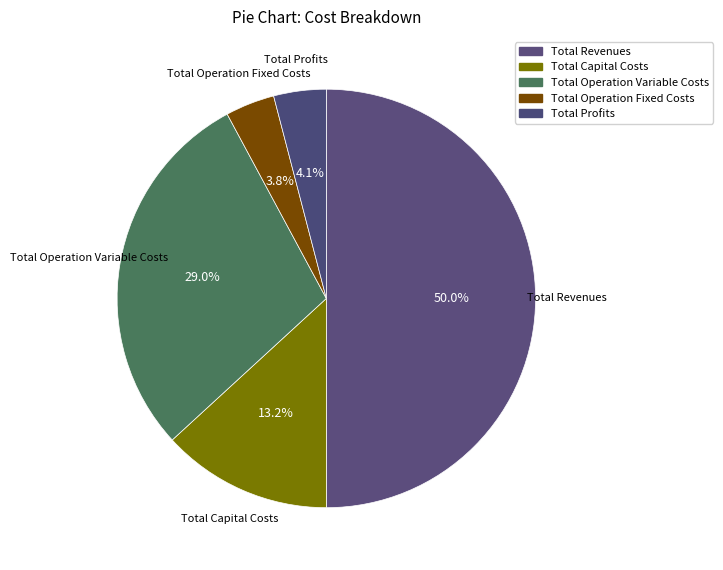

Which slice is the largest?

Total Revenues